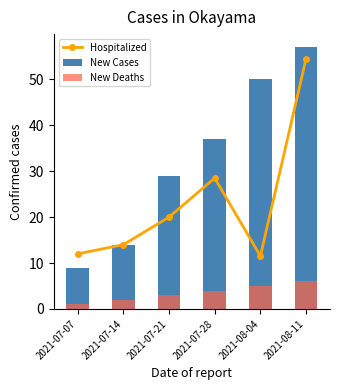

What is the average value of the Hospitalized series?

23.4